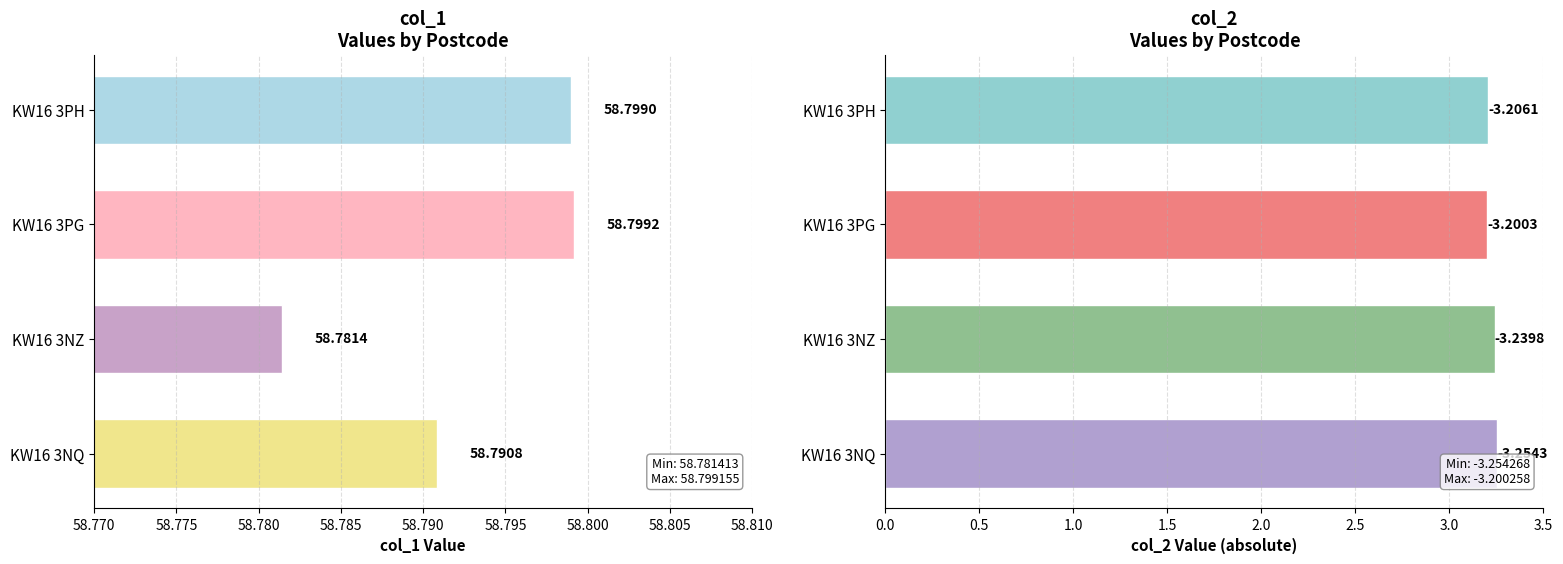

Which series has the widest spread of values?

col_2